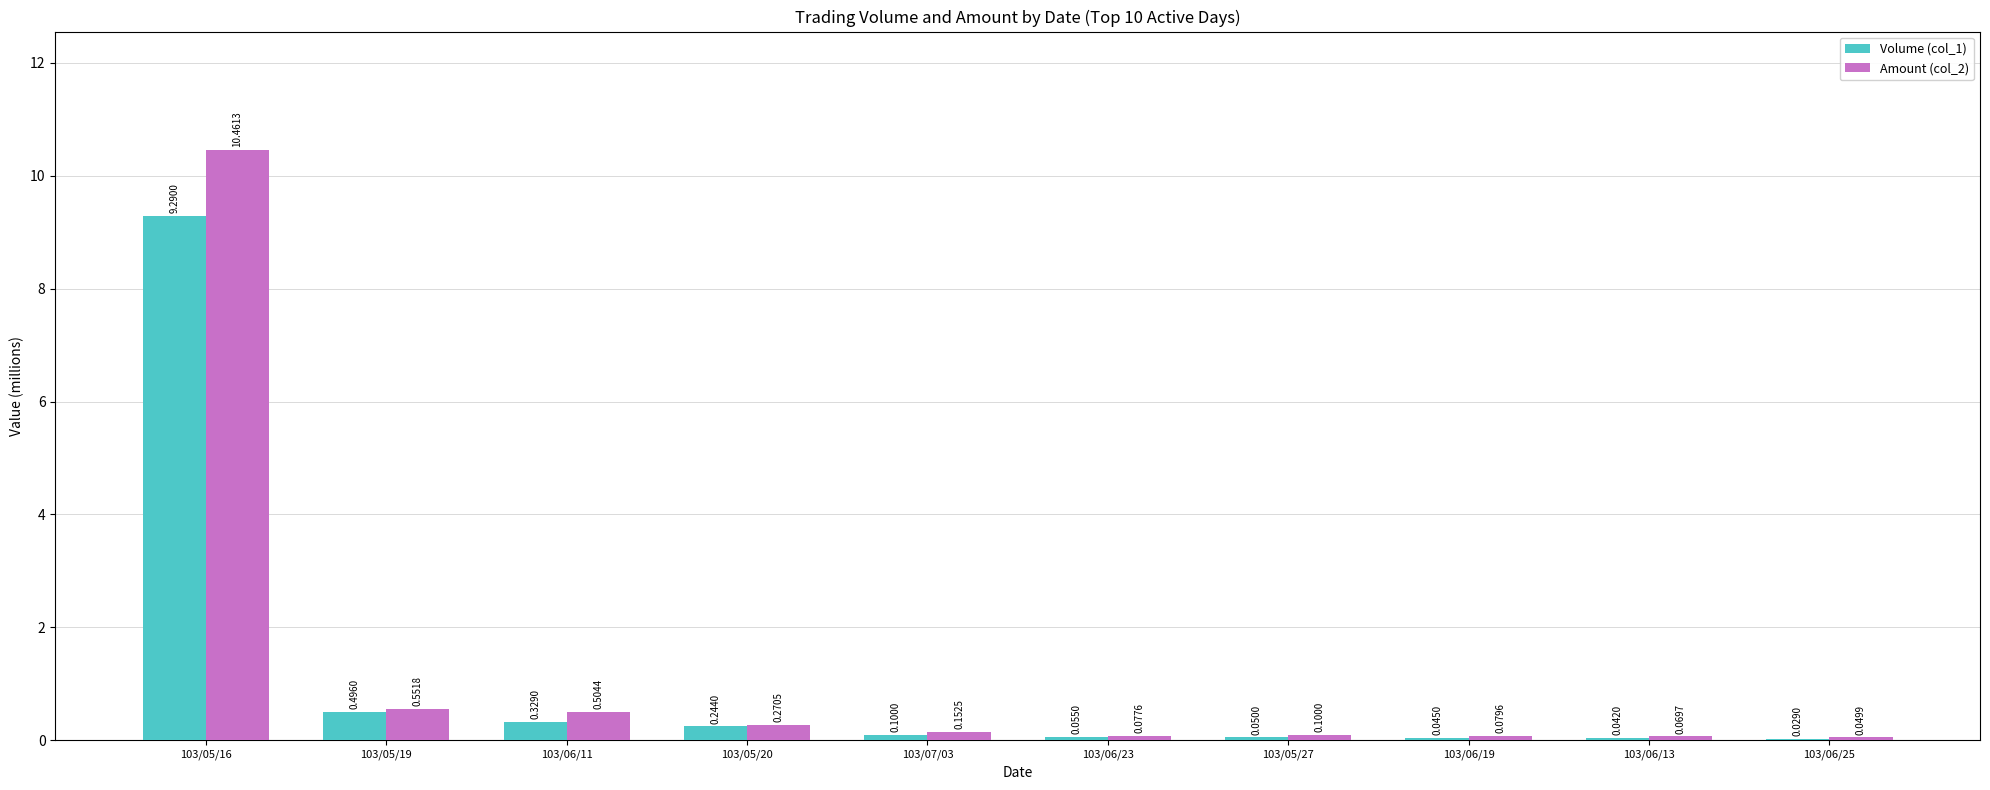

How many groups of bars are there?

10